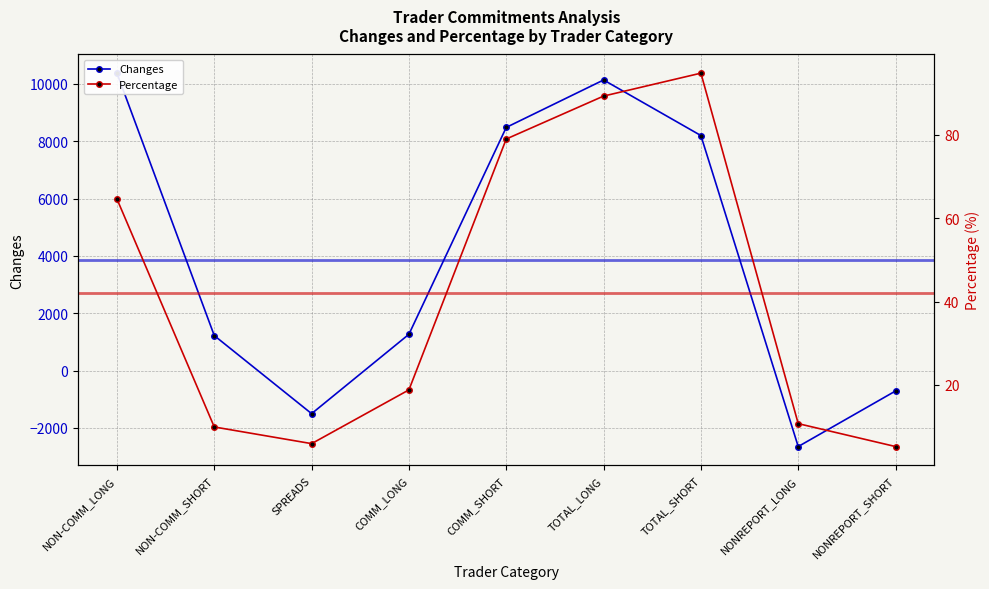

Is this an area chart (filled region under the line)?

No